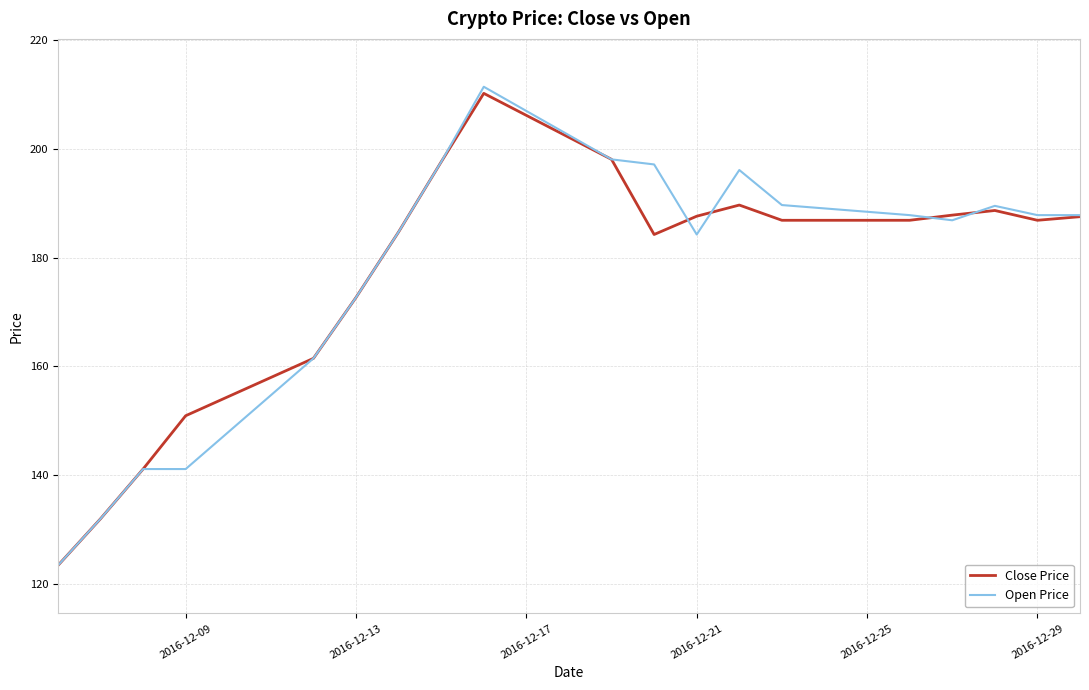

What is the average value of the Close Price series?

176.7